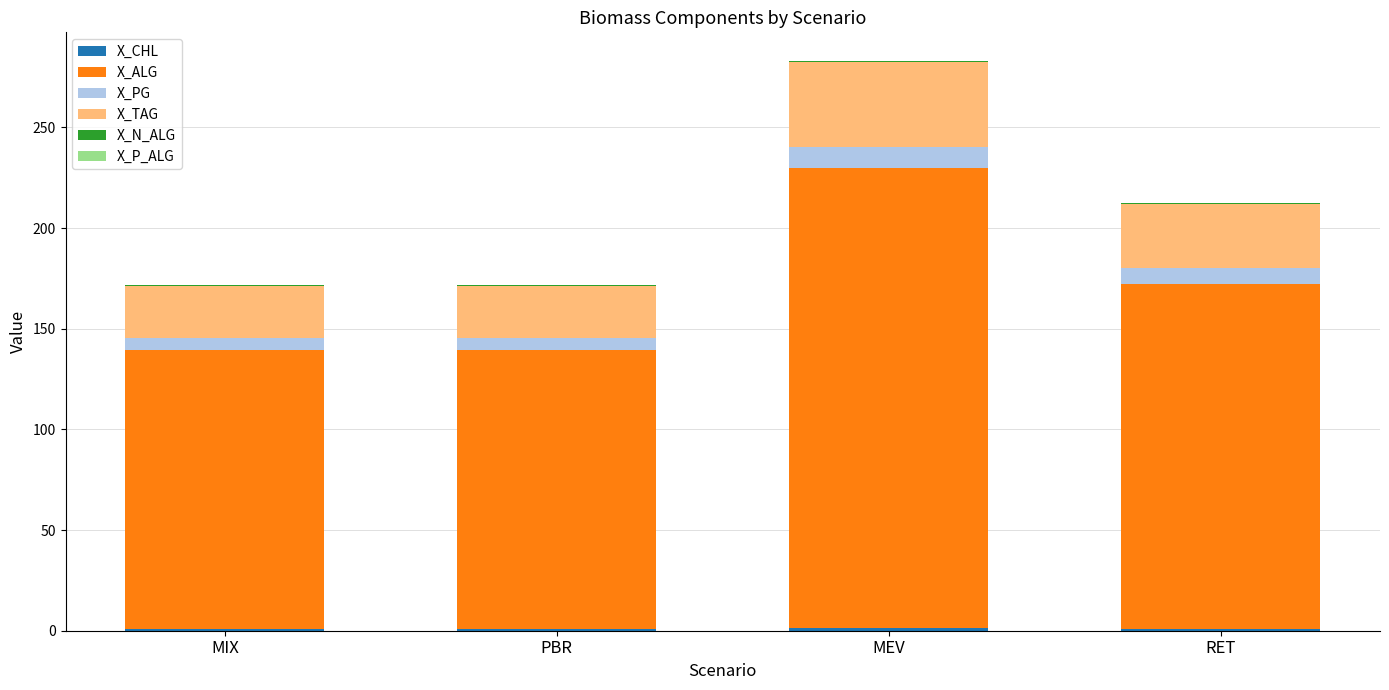

At which category is the sum across all series the highest?

MEV